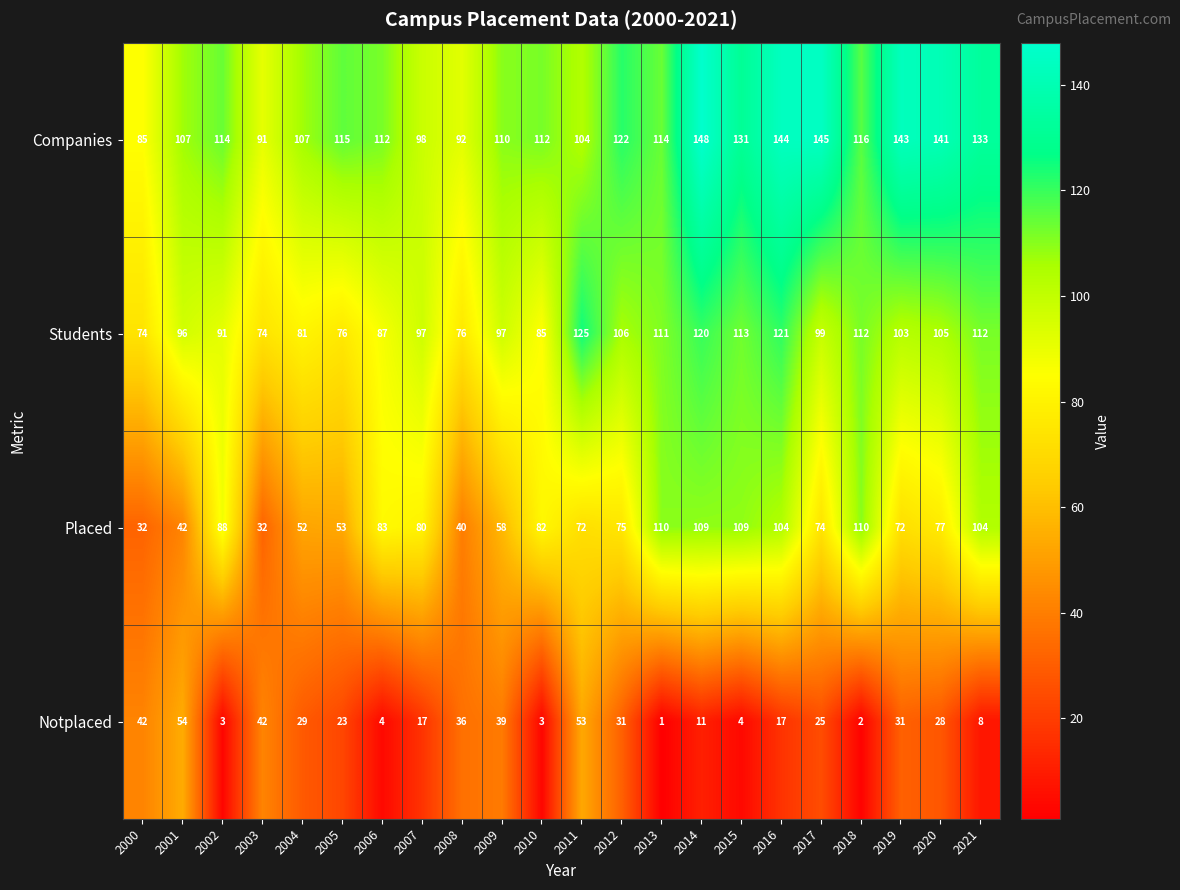

At how many categories does at least one series exceed 28?

22